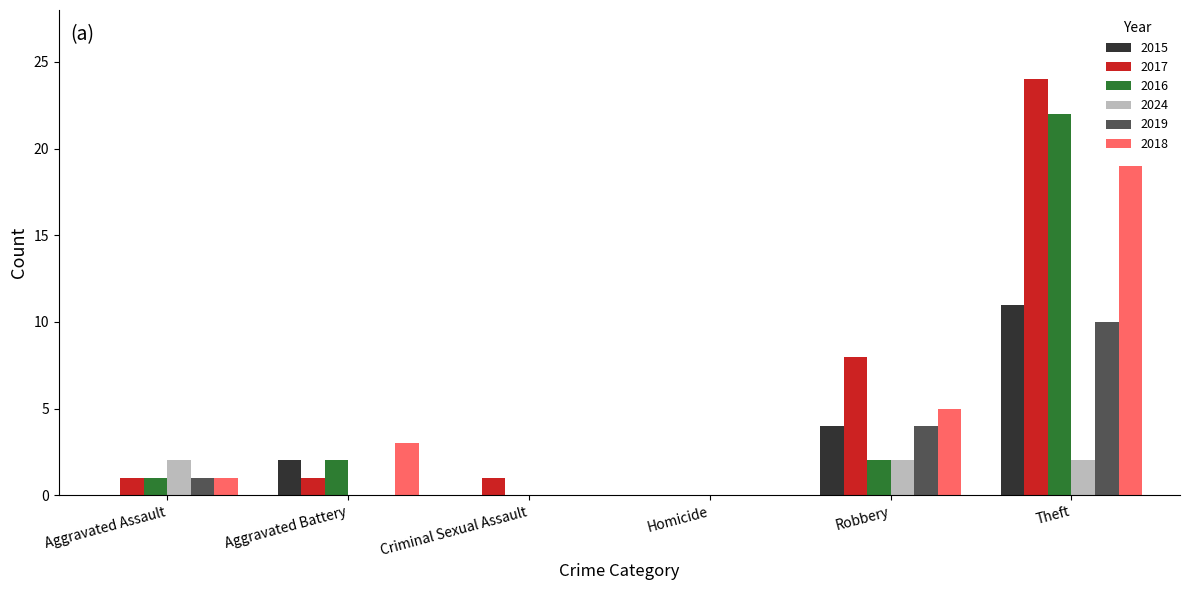

Between Criminal Sexual Assault and Robbery, which series saw the biggest shift?

2017